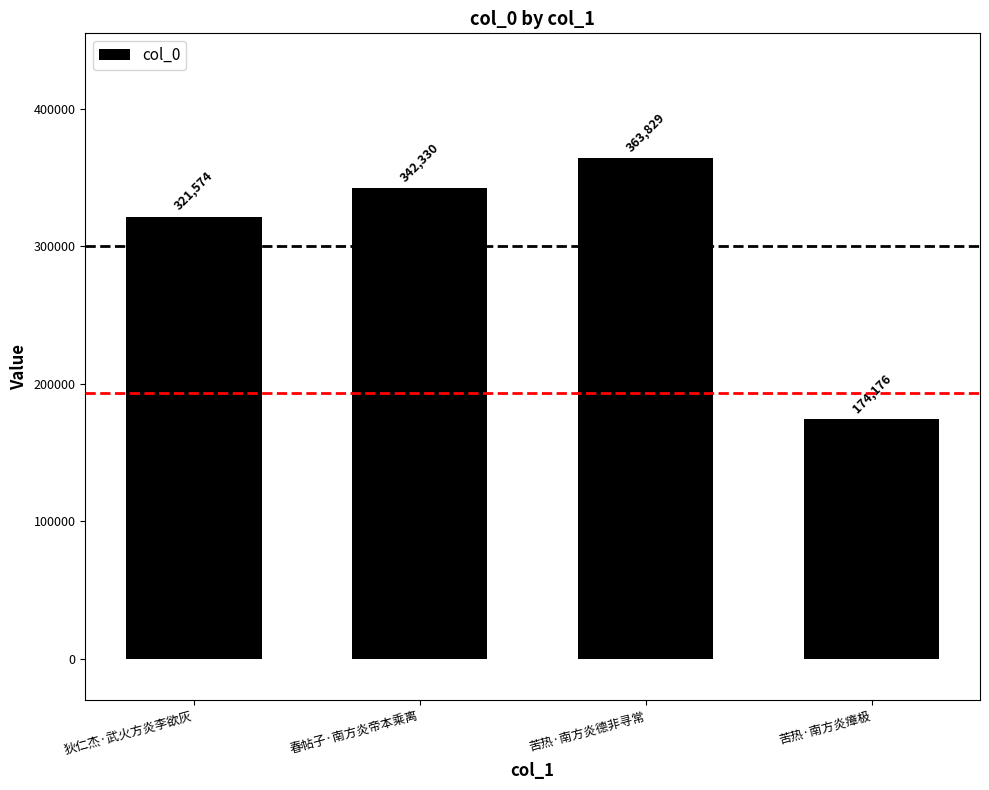

Reading right to left, what are all the values shown in this chart?

苦热·南方炎瘴极=174176	苦热·南方炎德非寻常=363829	春帖子·南方炎帝本乘离=342330	狄仁杰·武火方炎李欲灰=321574